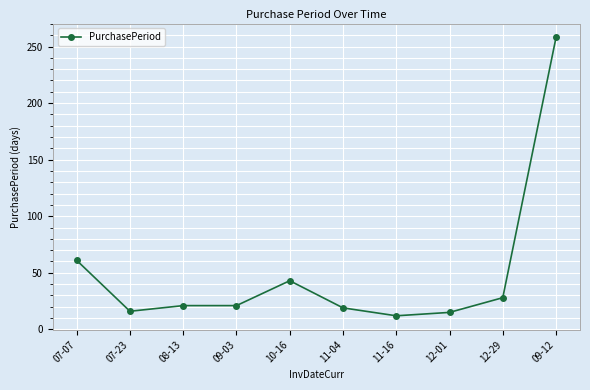

Is it true that the value at 07-07 is 61?

True